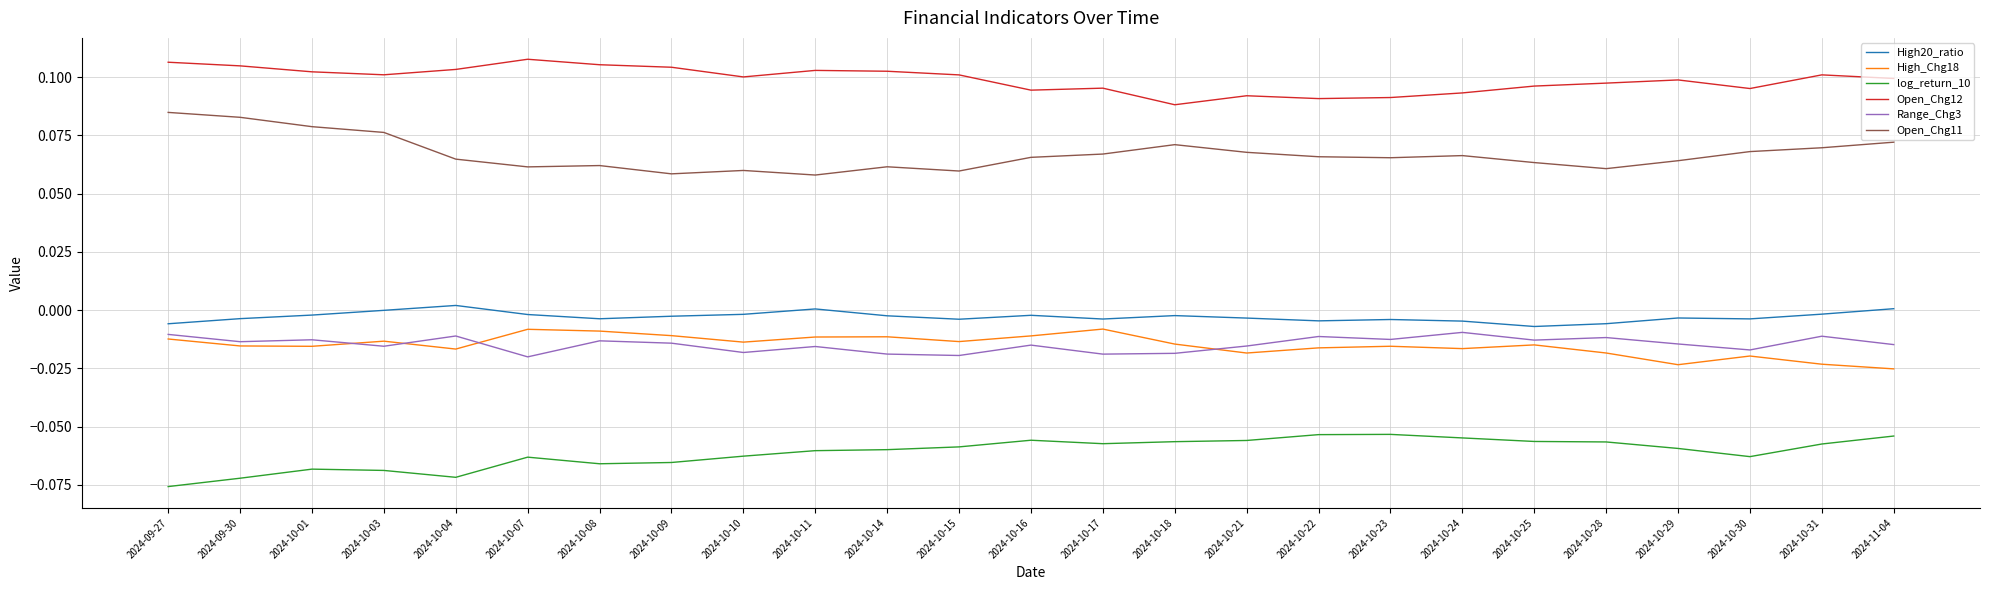

True or false: Open_Chg12 and log_return_10 cross at least once.

False